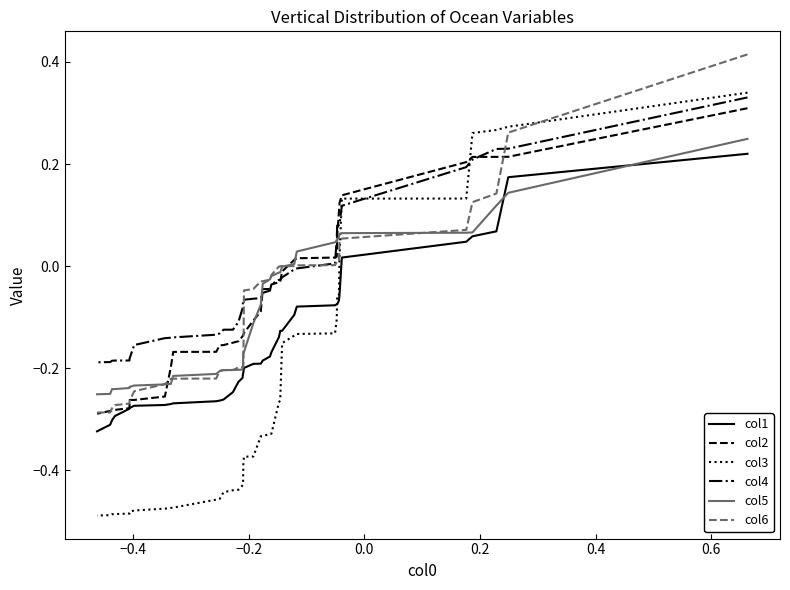

What are all the series names shown in the legend?

col1, col2, col3, col4, col5, col6